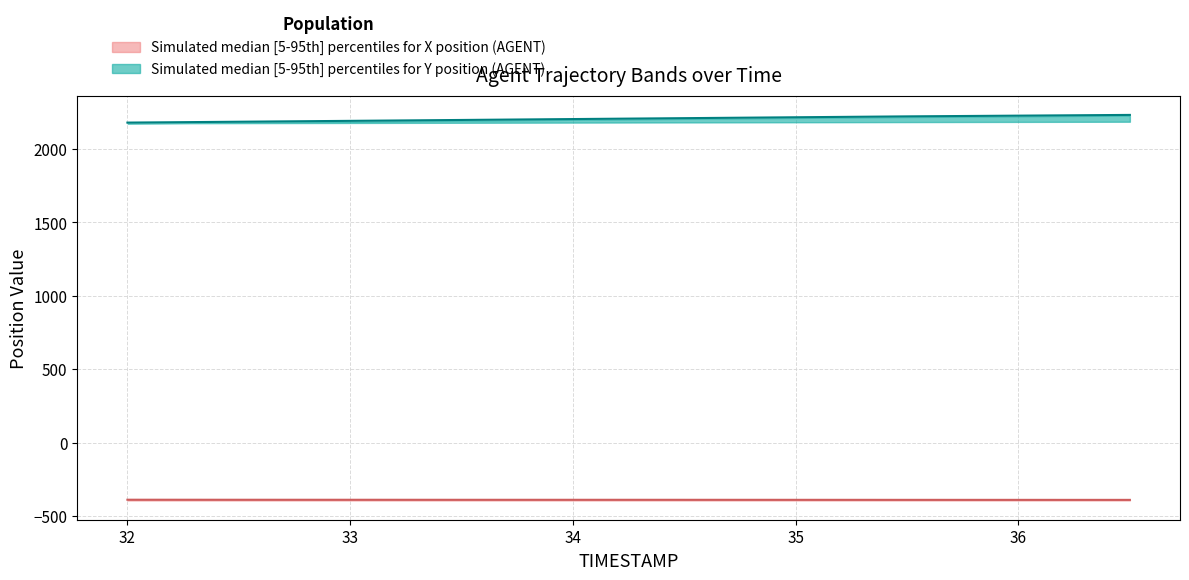

What is the average value of the X_upper series?

-388.2